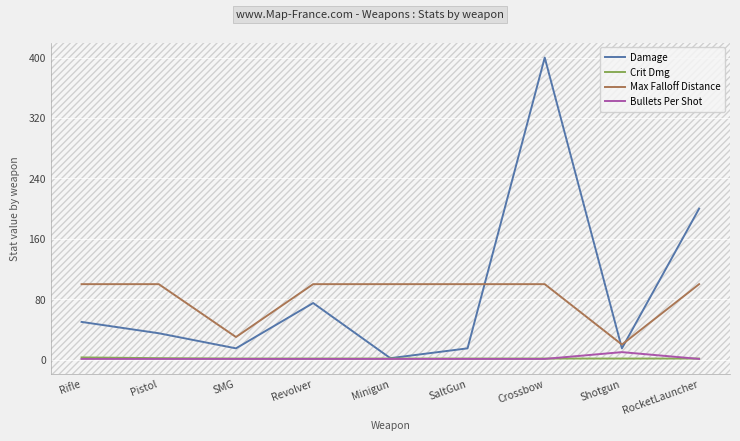

True or false: Max Falloff Distance and Crit Dmg intersect in this chart.

False